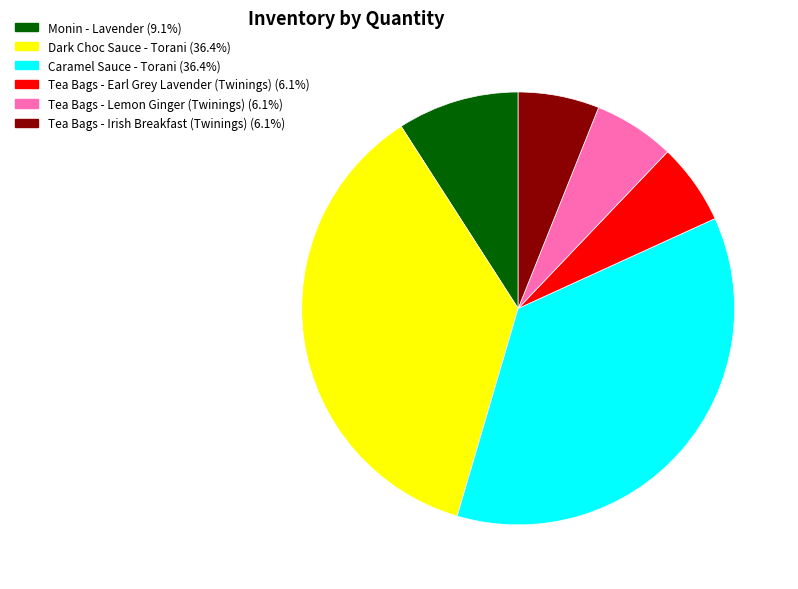

Combined, do Caramel Sauce - Torani and Monin - Lavender account for over 50%?

No